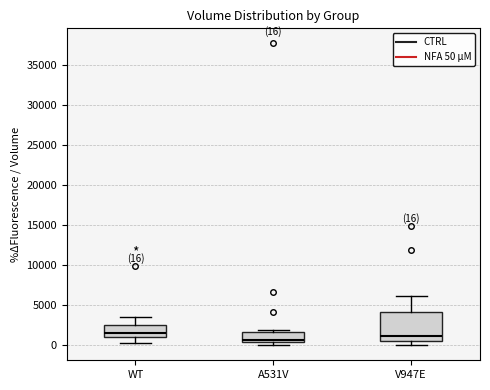

Comparing the boxes themselves (not the whiskers), which one is the tallest?

V947E